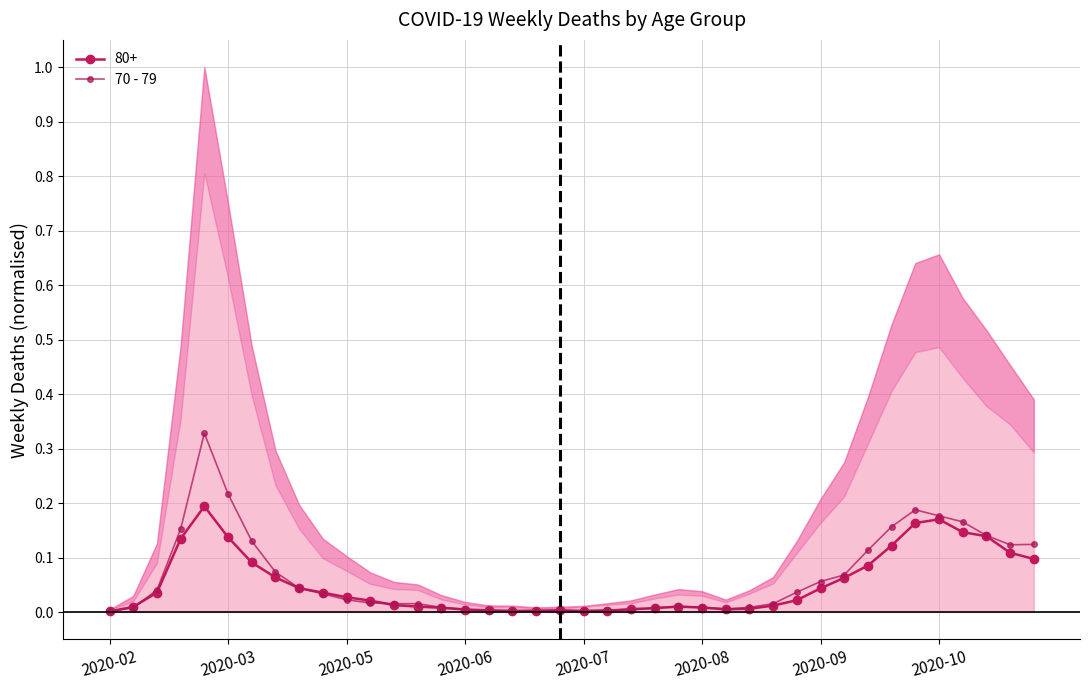

How many distinct data groups are displayed?

1